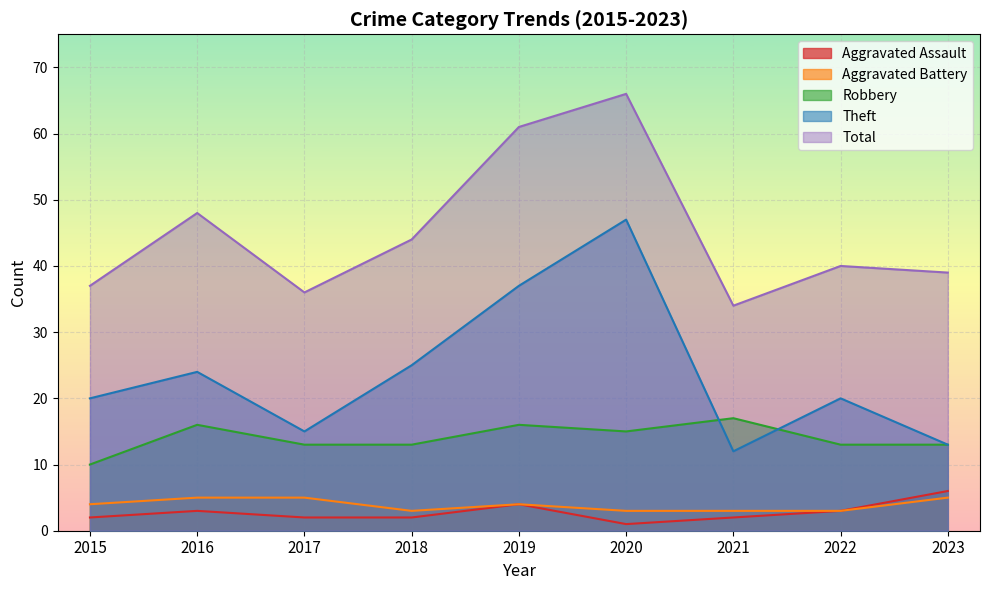

What is the minimum value for Theft?

12